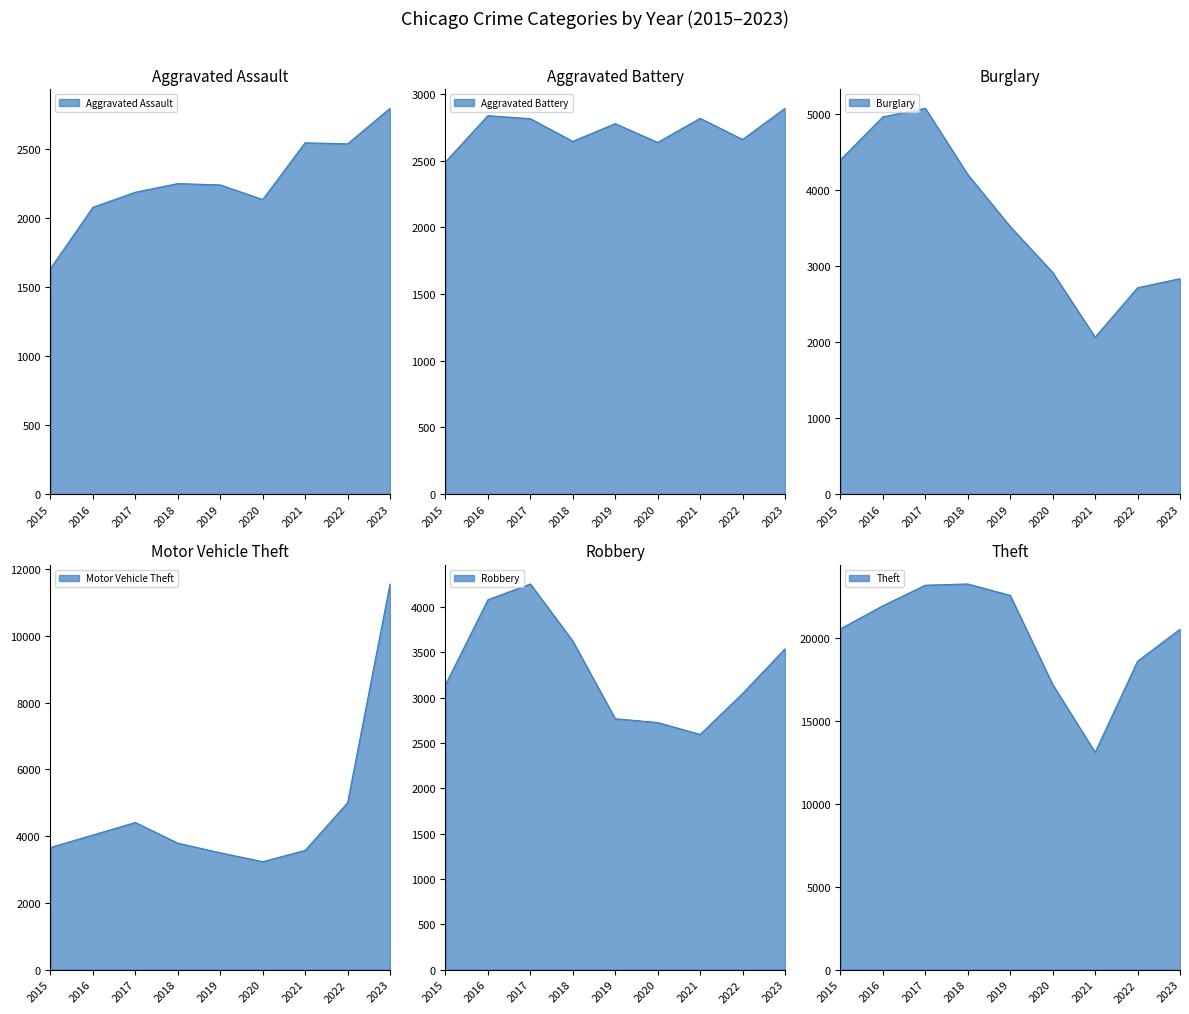

Where is Robbery nearest to the value 3425?

2023